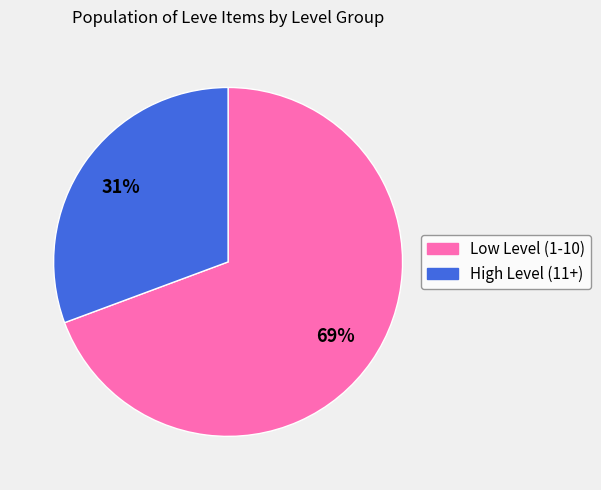

Does any single category account for the majority?

Yes